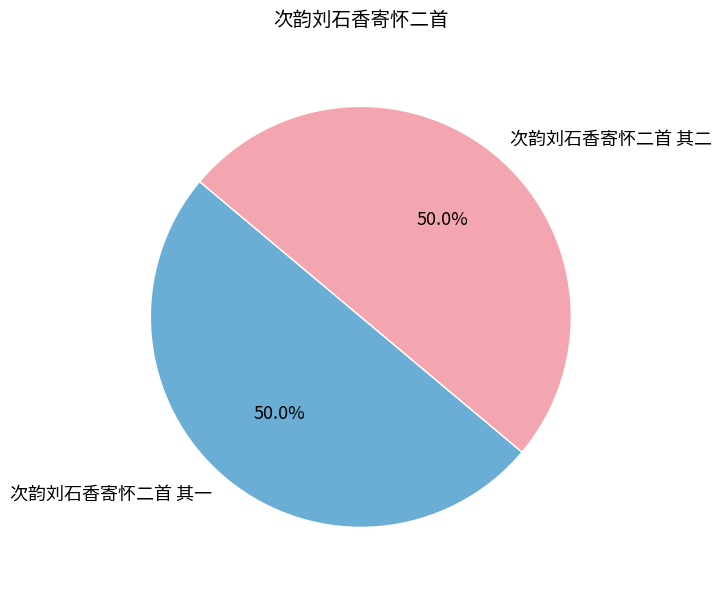

Approximately how many times larger is the value at 次韵刘石香寄怀二首 其一 compared to 次韵刘石香寄怀二首 其二?

1.0